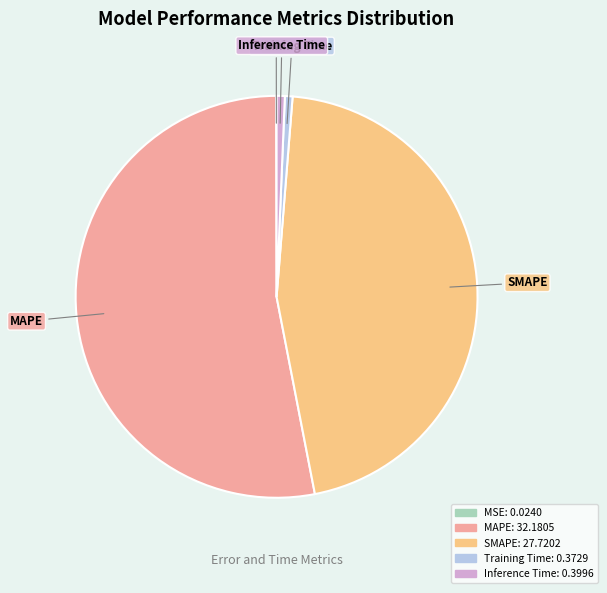

What is the majority slice?

MAPE